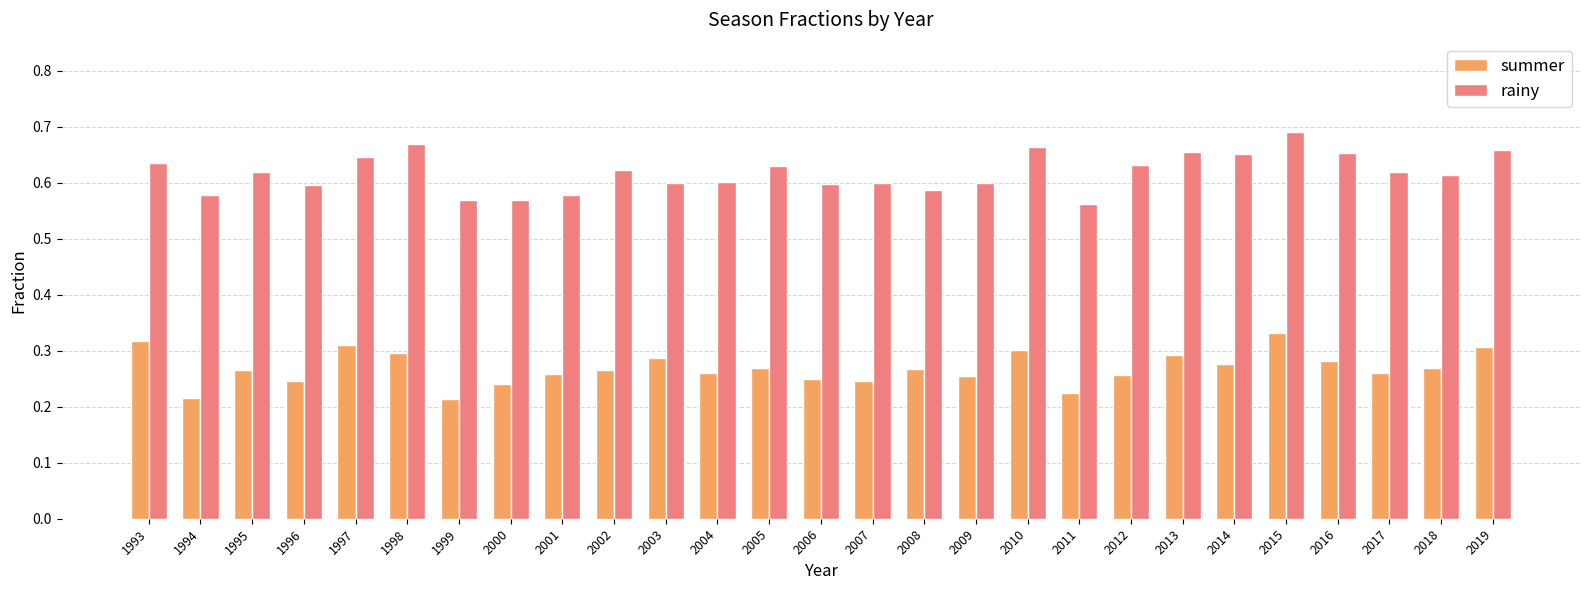

How many summer values are between 0 and 1?

27